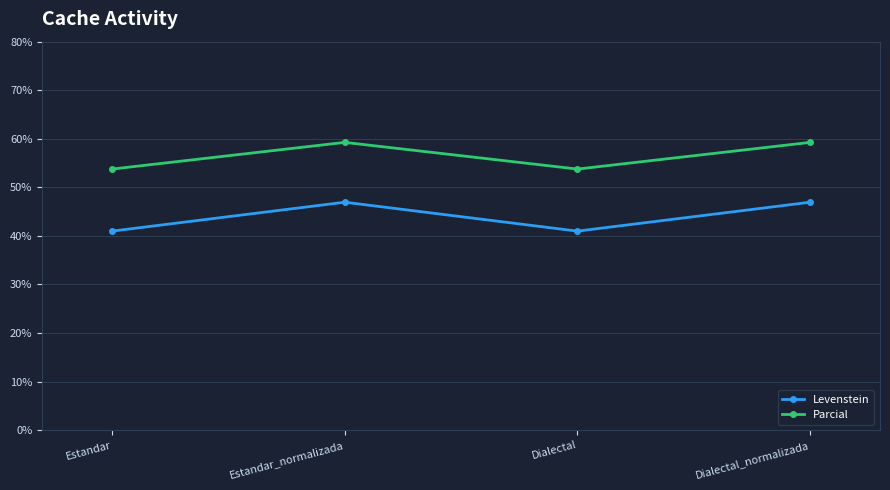

How many Levenstein values are between 40 and 46?

2